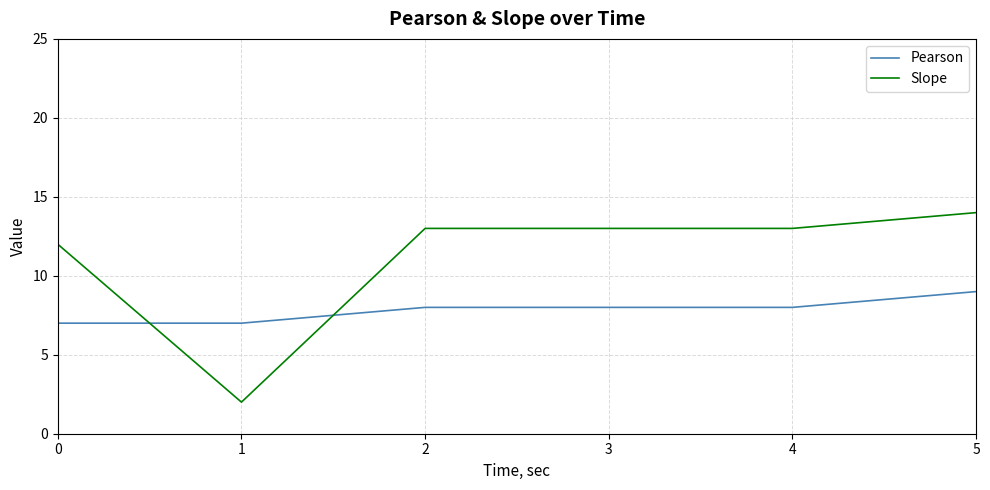

What is the highest value of the Slope series?

14